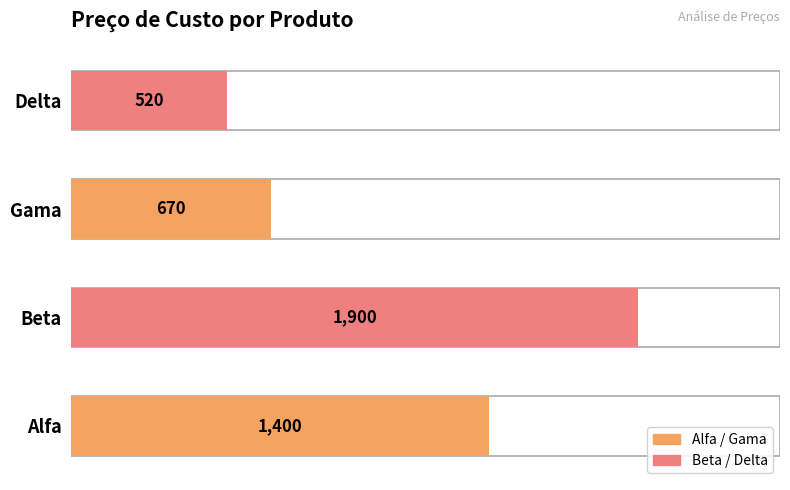

What is the change in value from Beta to Gama?

-1230